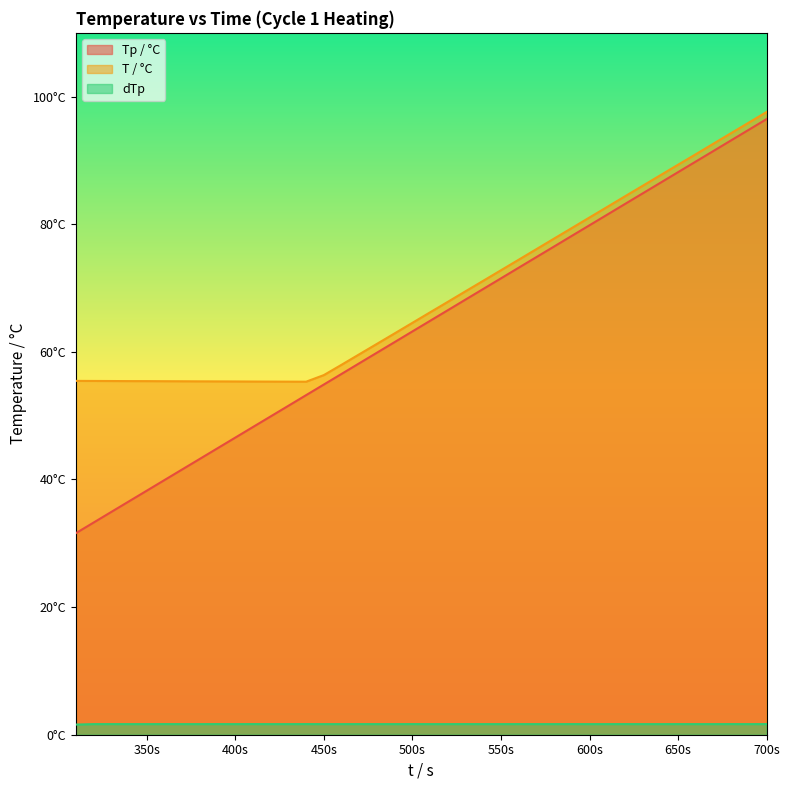

What is the average value of the Tp / °C series?

64.0